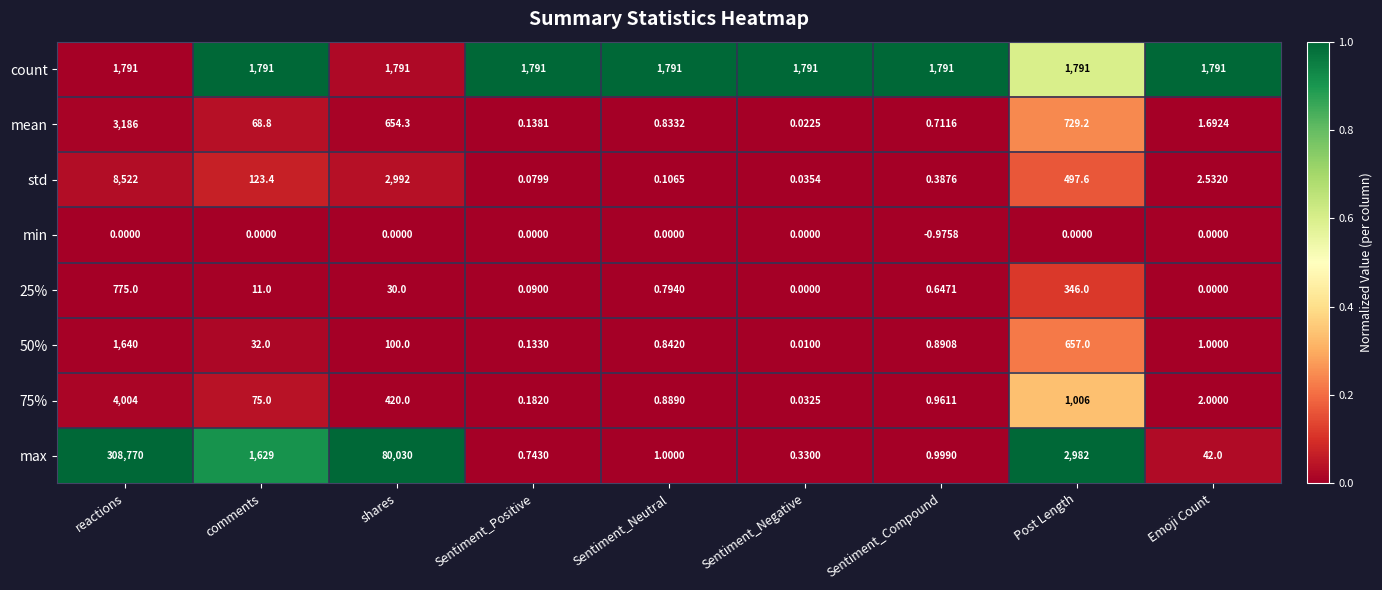

How many categories are shown in the chart?

9